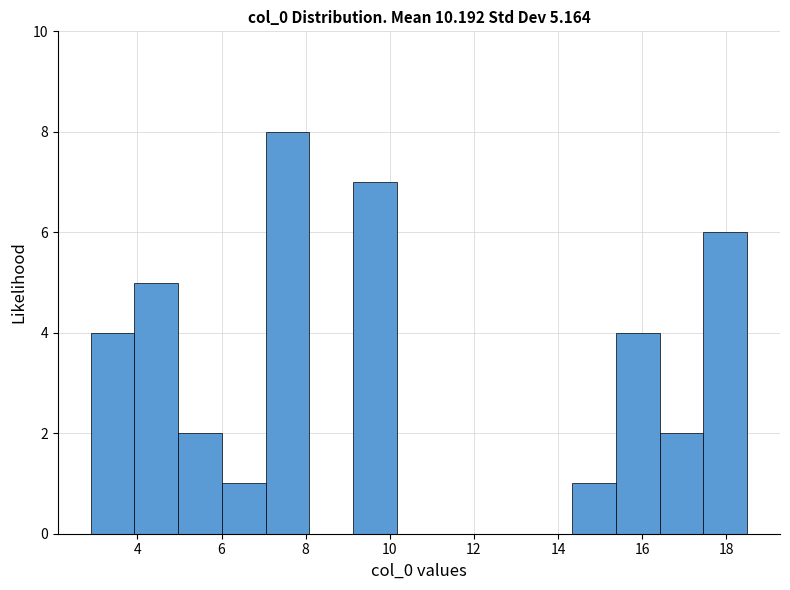

Reading left to right, list every bar in this chart as the range it spans on the x-axis followed by its height. Neither the bar edges nor the heights are printed on the chart, so give them approximately, as read against the axes.

2.8 to 4.0: 4
4.0 to 5.0: 5
5.0 to 6.0: 2
6.0 to 7.0: 1
7.0 to 8.0: 8
8.0 to 9.2: 0
9.2 to 10.2: 7
10.2 to 11.2: 0
11.2 to 12.2: 0
12.2 to 13.2: 0
13.2 to 14.4: 0
14.4 to 15.4: 1
15.4 to 16.4: 4
16.4 to 17.4: 2
17.4 to 18.4: 6